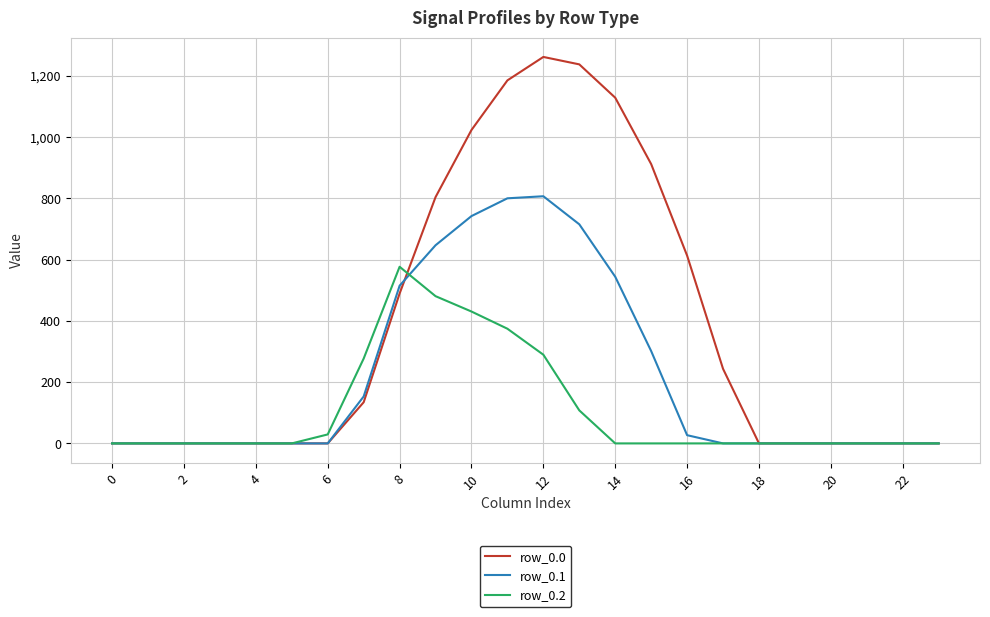

In row_0.0, how many points are higher than both neighbors (excluding endpoints)?

1